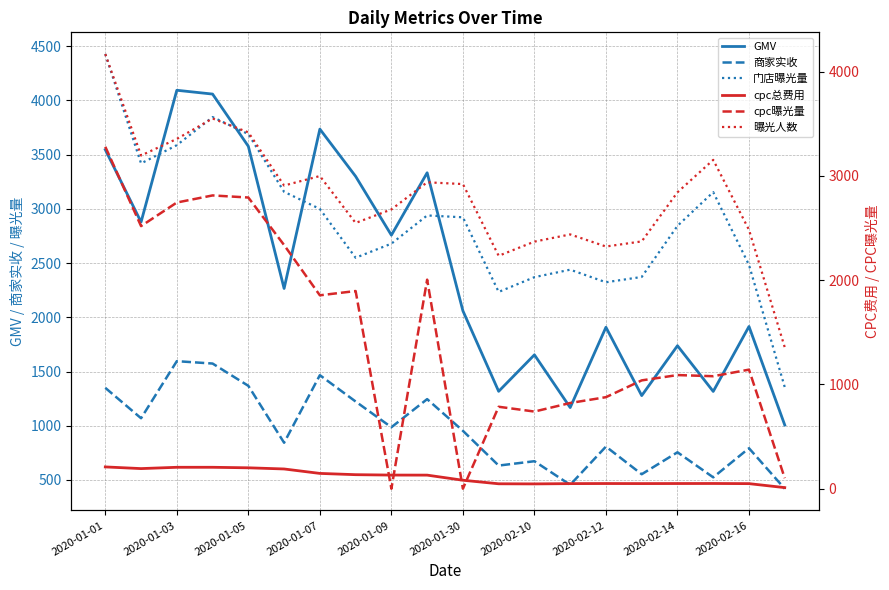

What is the value of the cpc总费用 point at the 13th from the left?

46.1